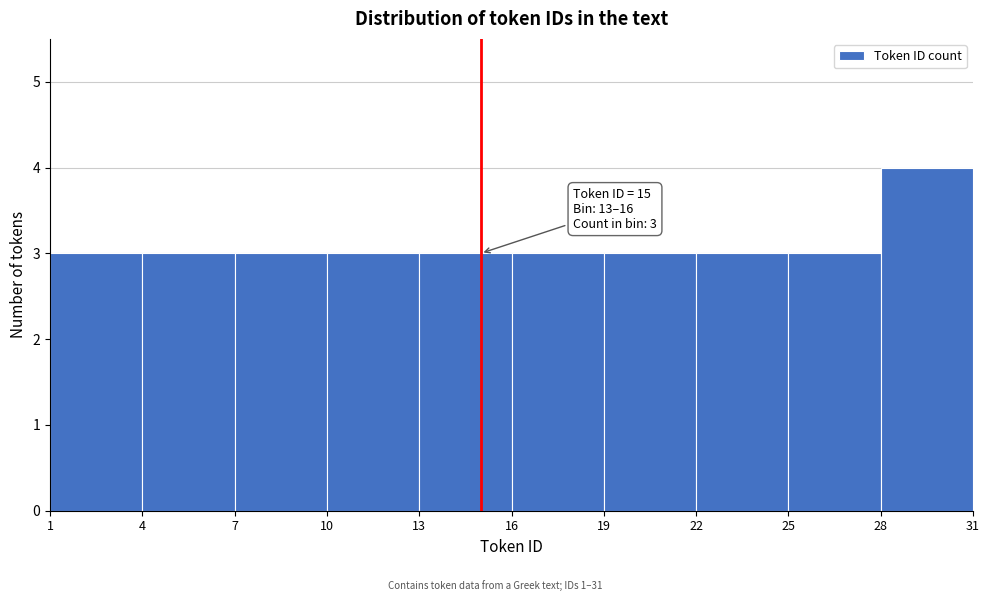

Over which range of the x-axis is the bar tallest?

28 to 31